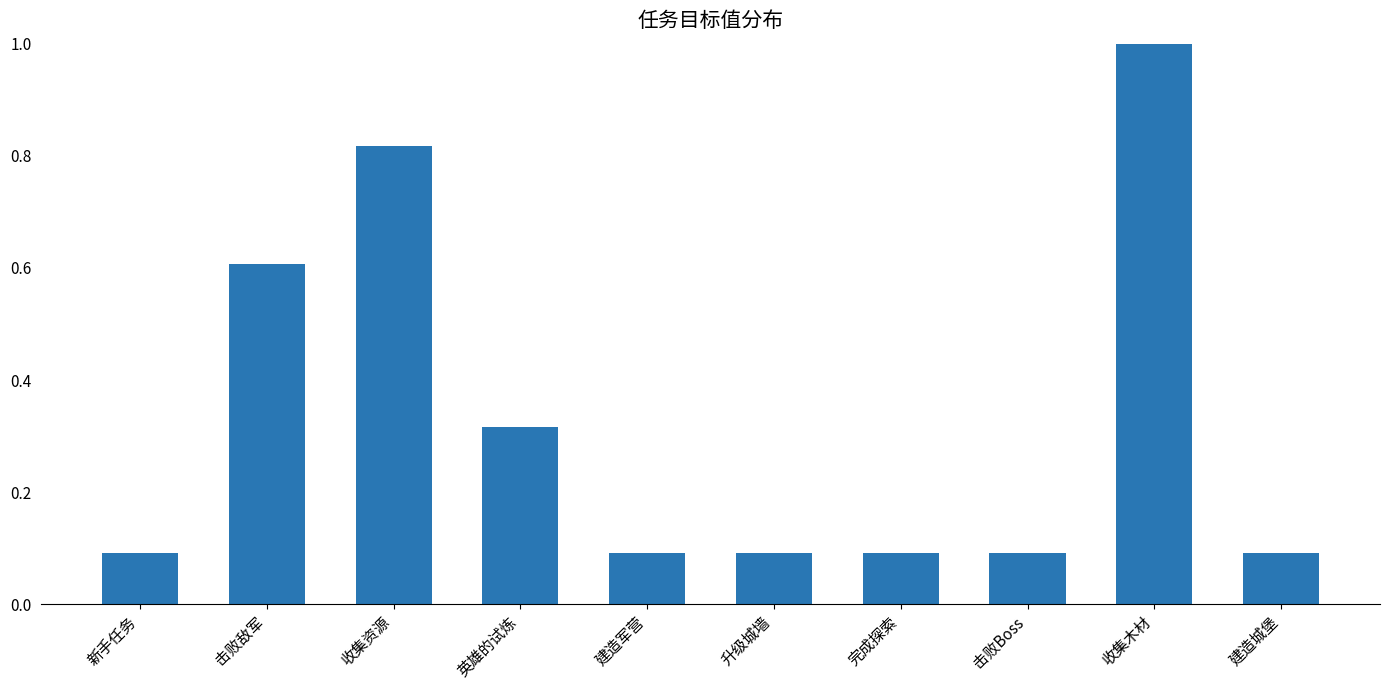

What is the difference between the maximum and minimum values?

0.9